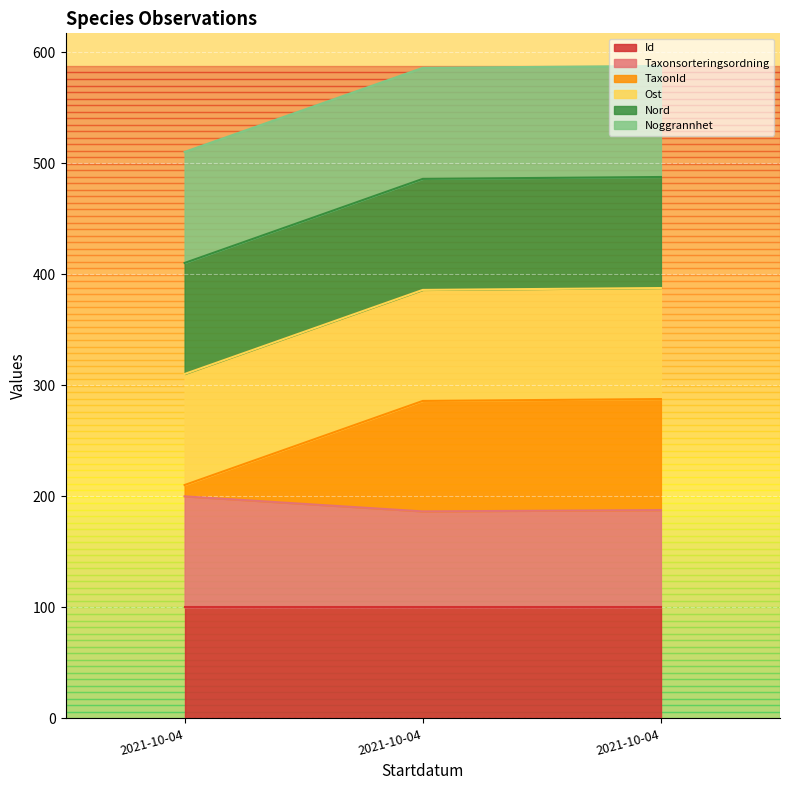

Does the chart display data point markers on the line(s)?

No